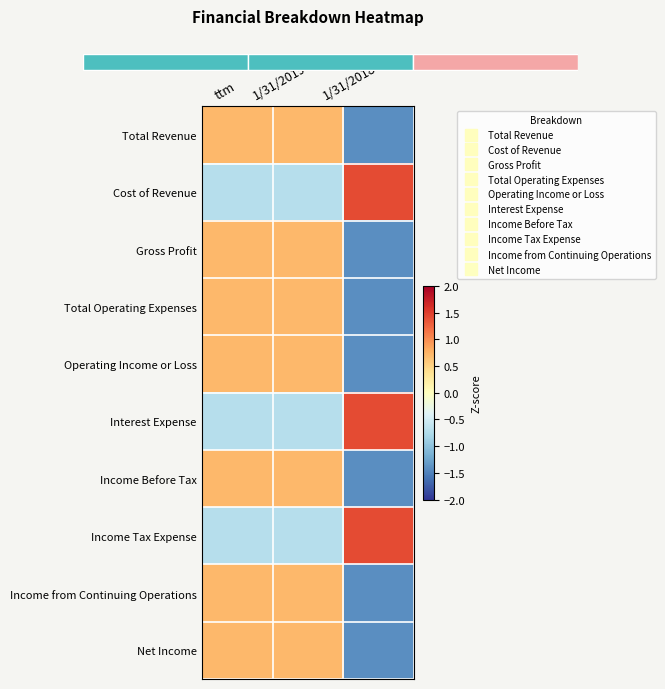

What is the spread (max minus min) of values at ttm?

1.4